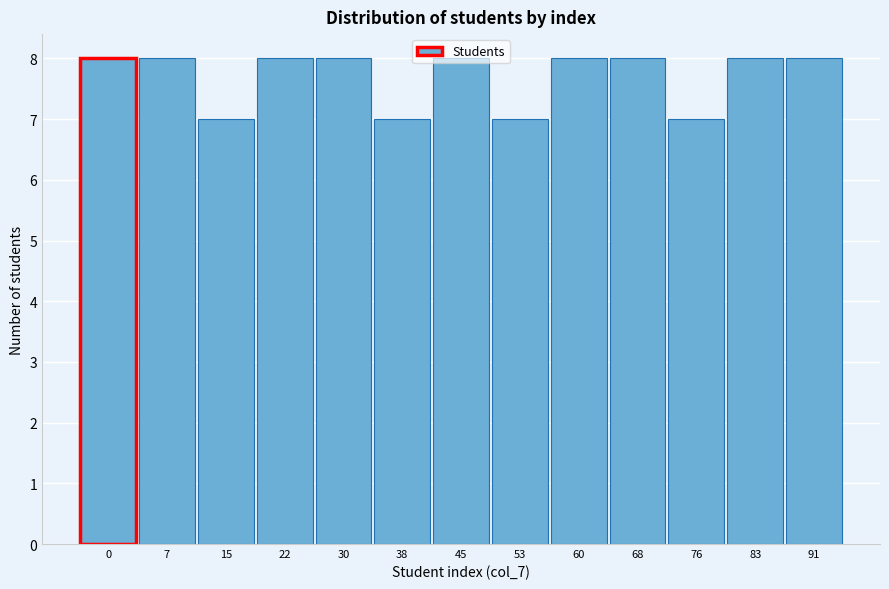

What value does the data have at 76?

7